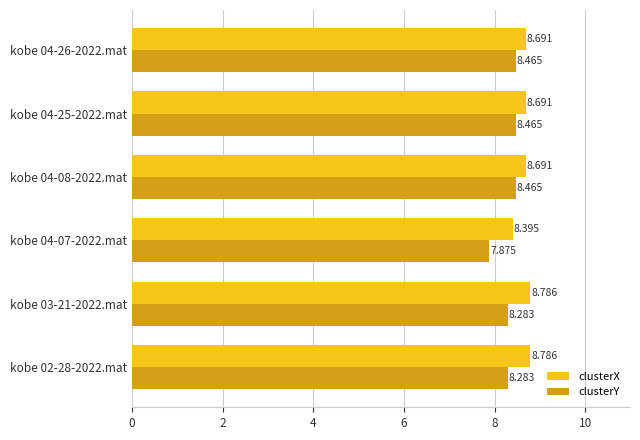

Which series has the largest total across all categories?

clusterX